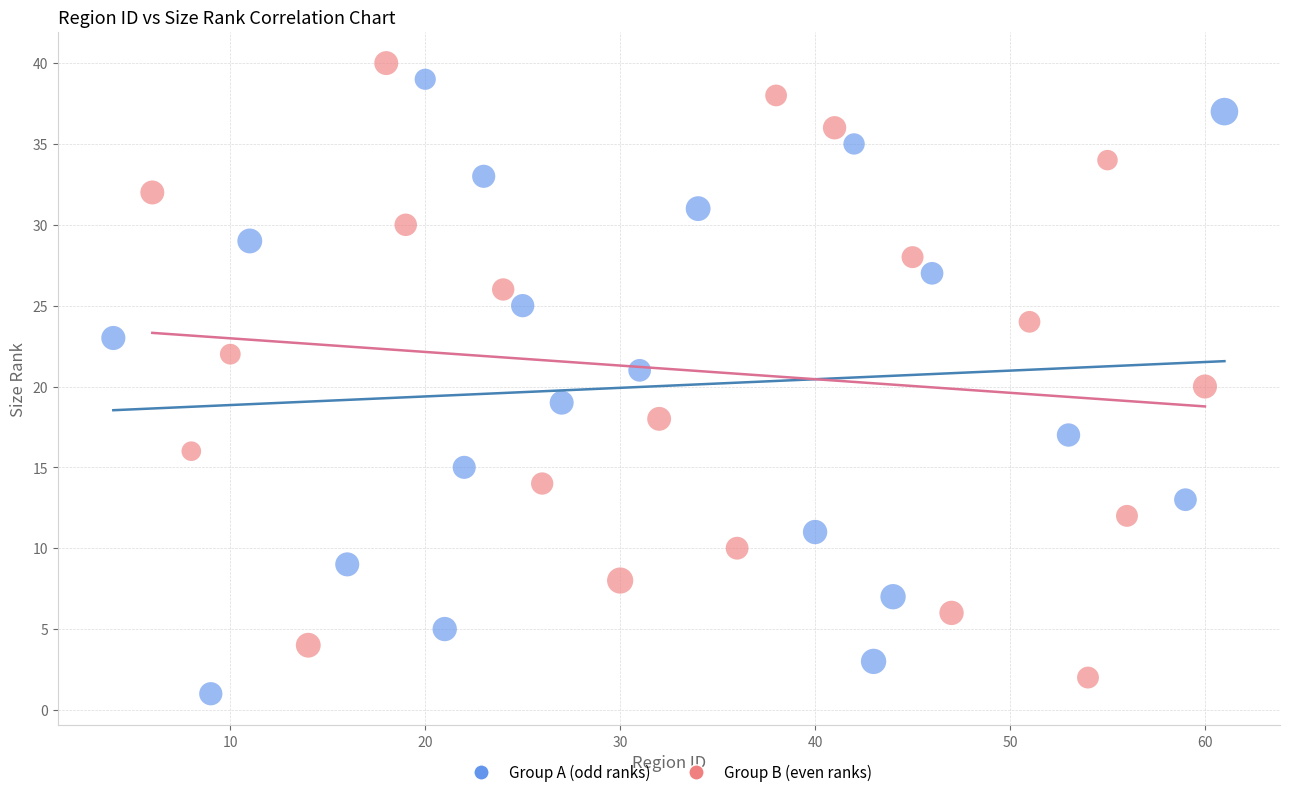

Which series reaches the minimum Y coordinate?

Group A (odd ranks)